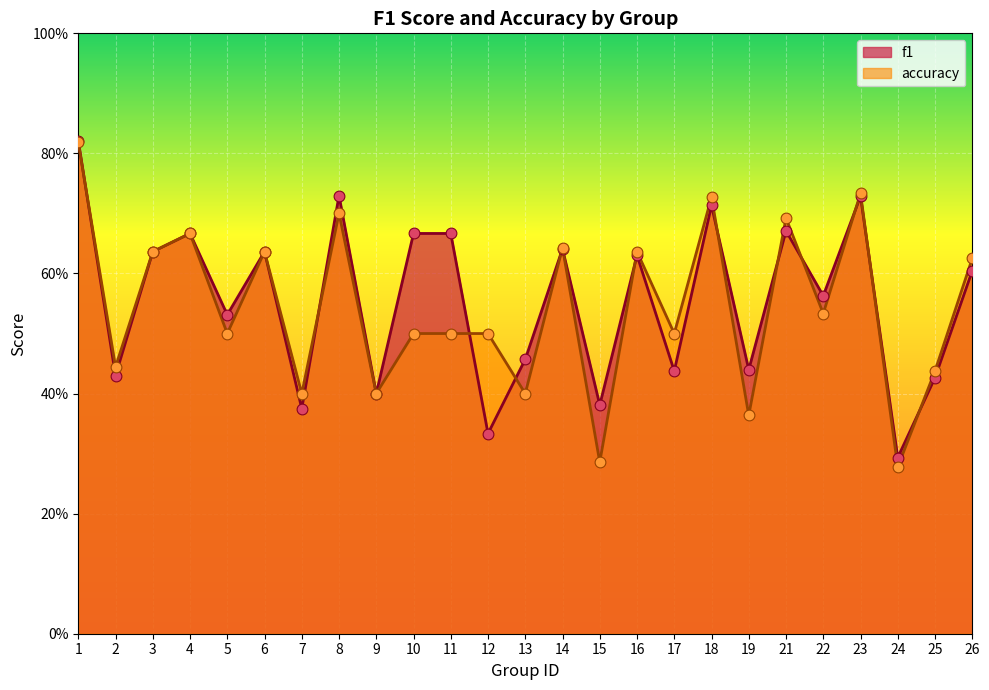

Which series has the widest spread of Y values?

accuracy